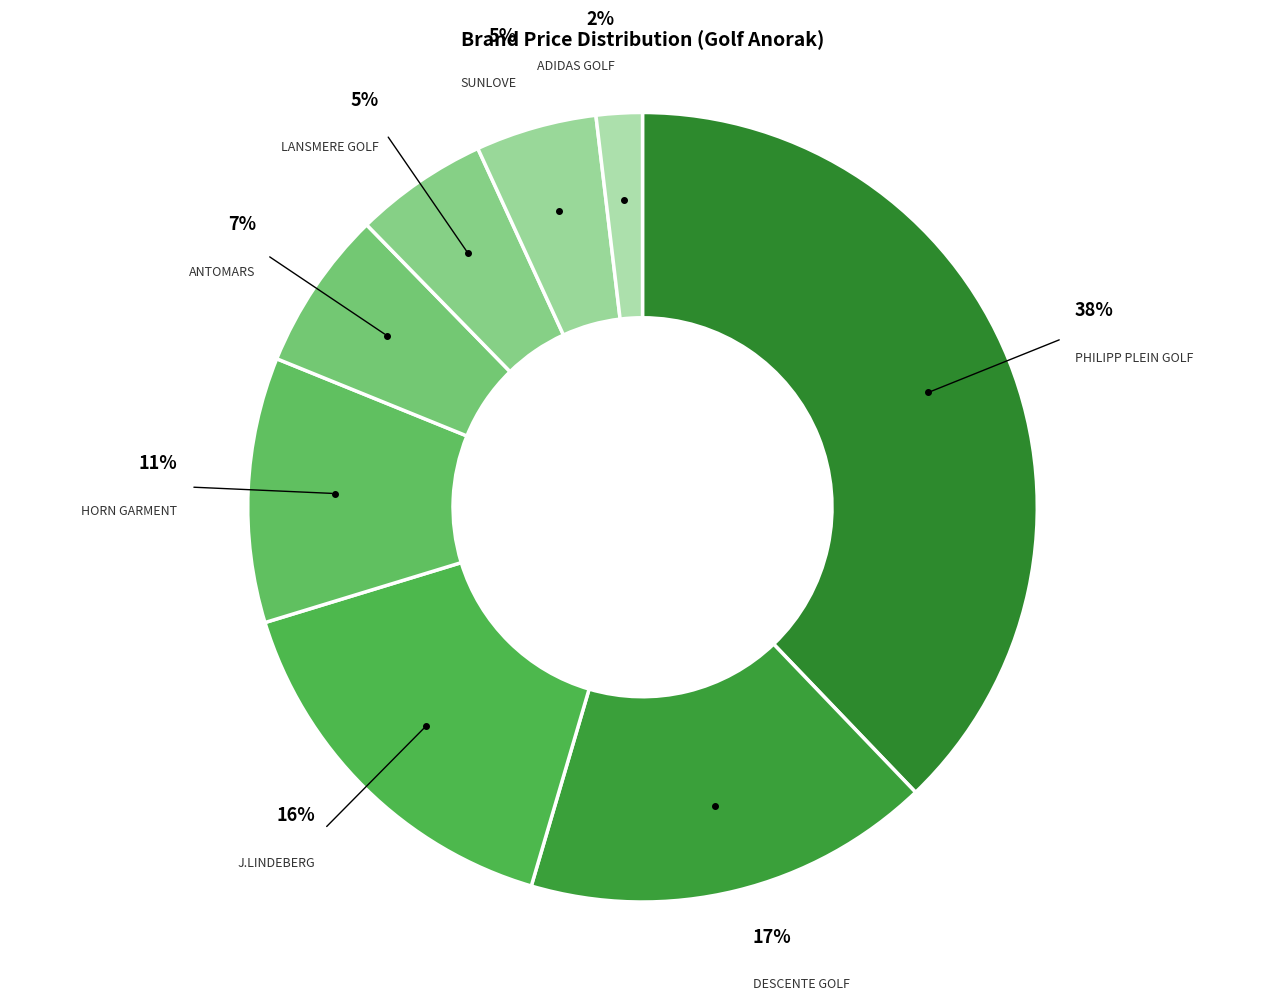

Which category has the smallest portion of the pie?

ADIDAS GOLF